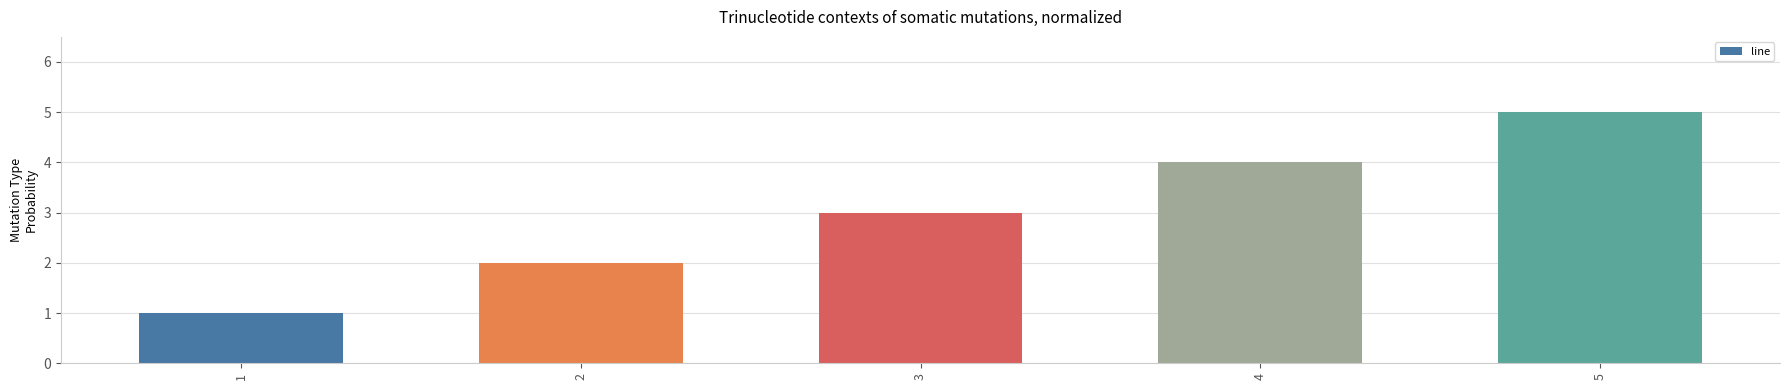

How many bars are there in total?

5